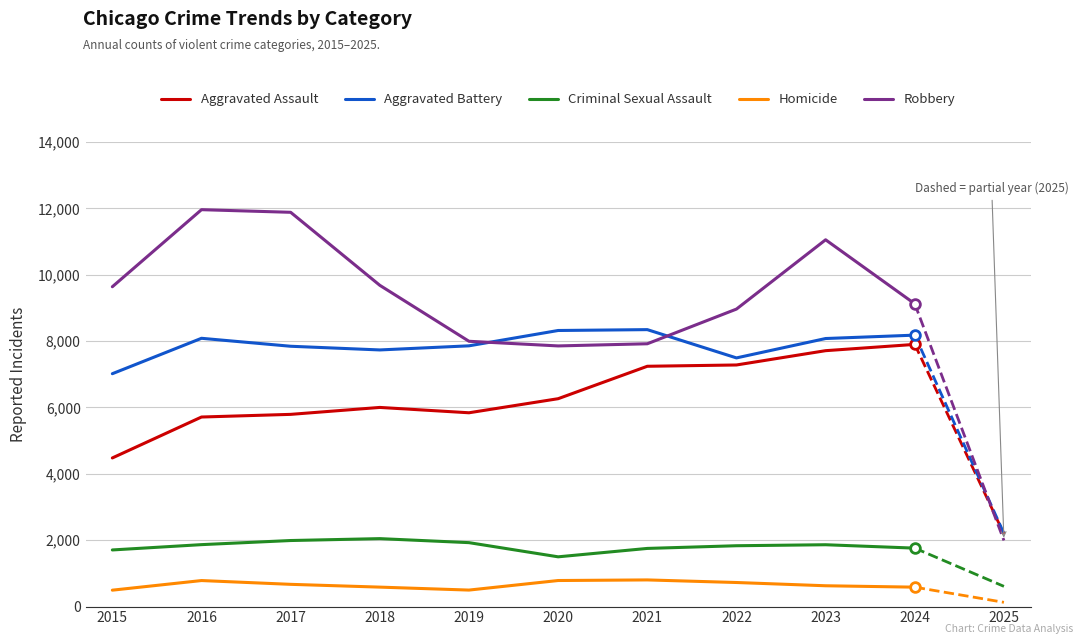

True or false: Robbery has a value of 9124 at 2024.

True